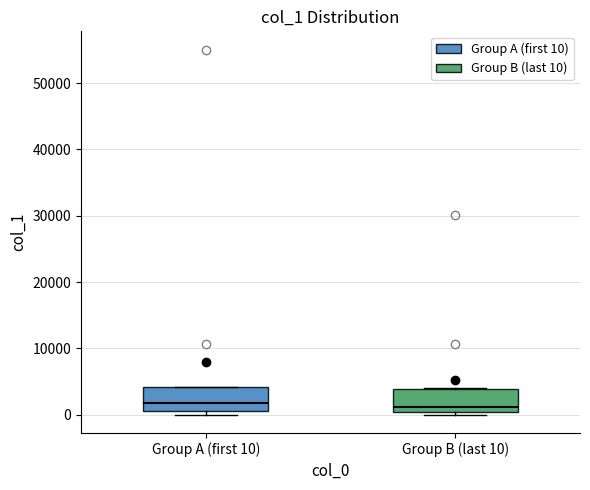

Reading left to right, transcribe this box plot: for each box, give where its median line is, the range the box spans, and where its two whiskers end, as read against the y-axis. The values are not printed on the chart, so give them approximately, as read against the axis.

Group A (first 10): median 2000, box 1000 to 4000, whiskers 0 to 4000
Group B (last 10): median 1000, box 0 to 4000, whiskers 0 (just below the box's lower edge) to 4000